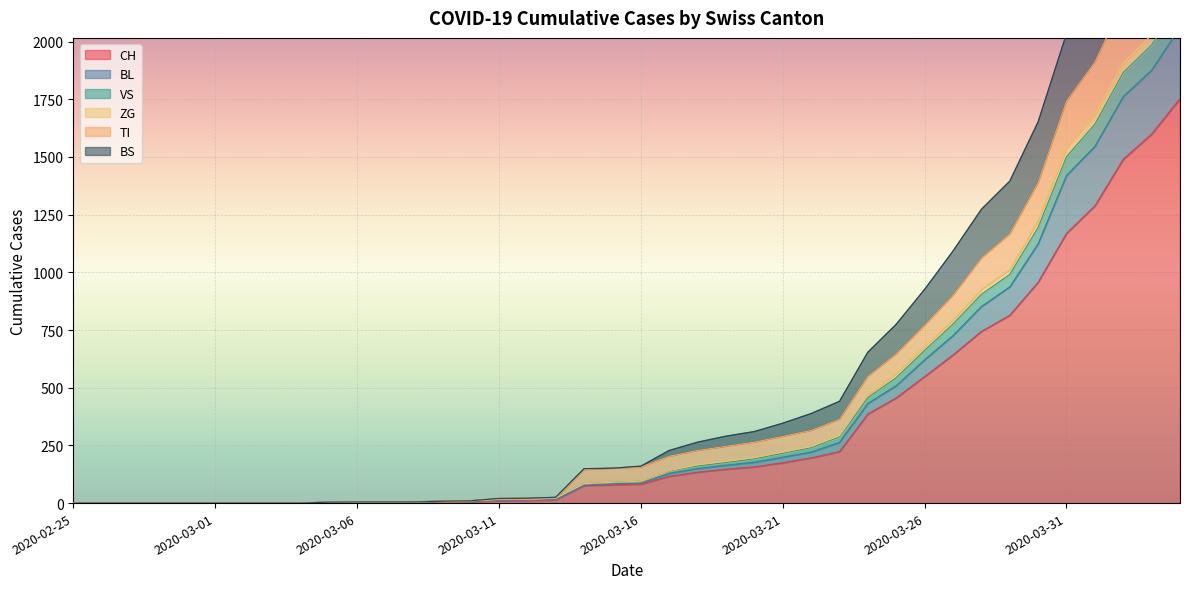

What is the maximum value for CH?

1753